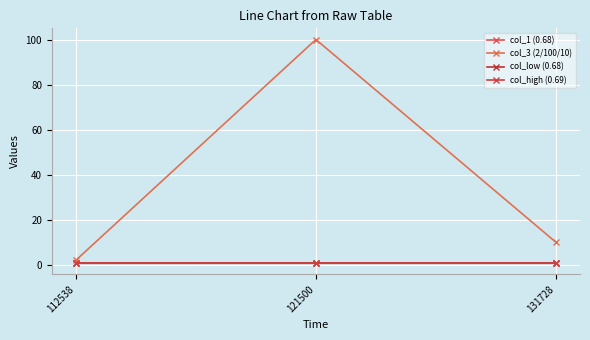

At which label does col_1 (0.68) reach its peak?

121500